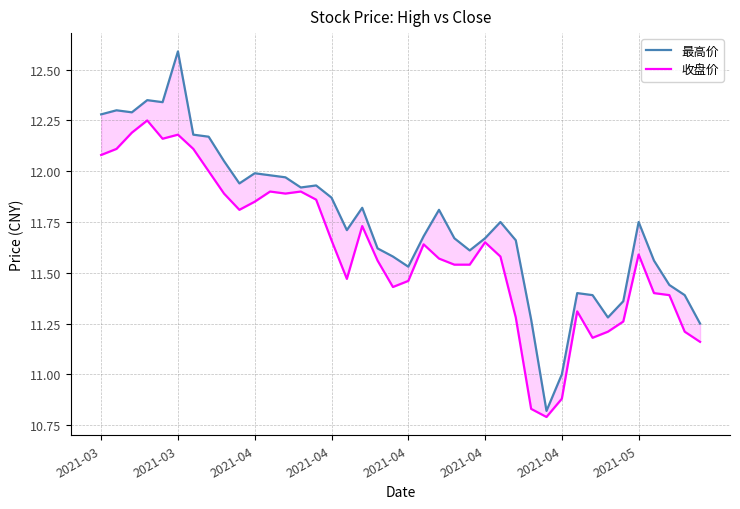

How many values in the 最高价 series exceed 11?

38